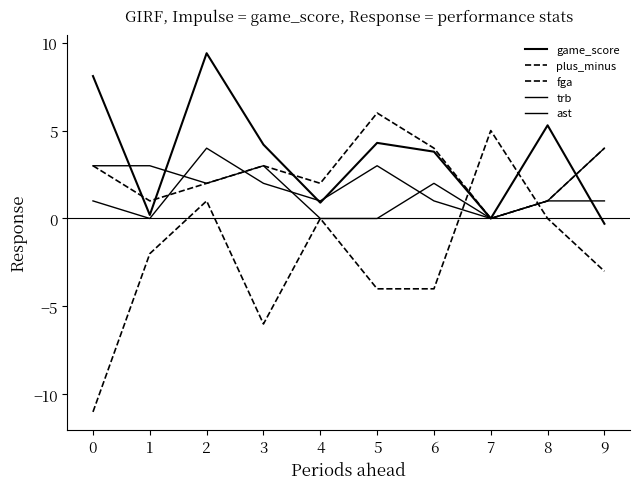

How many interior local peaks does the ast series have?

2